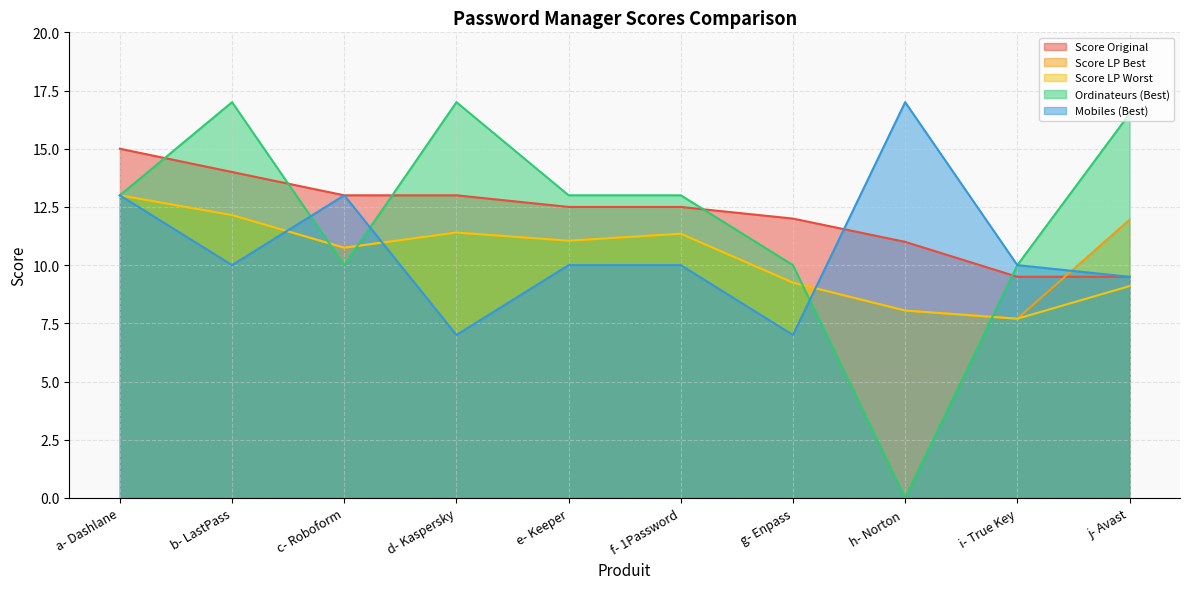

List the series in order of their peak value, lowest first.

Score LP Best, Score LP Worst, Score Original, Ordinateurs (Best), Mobiles (Best)